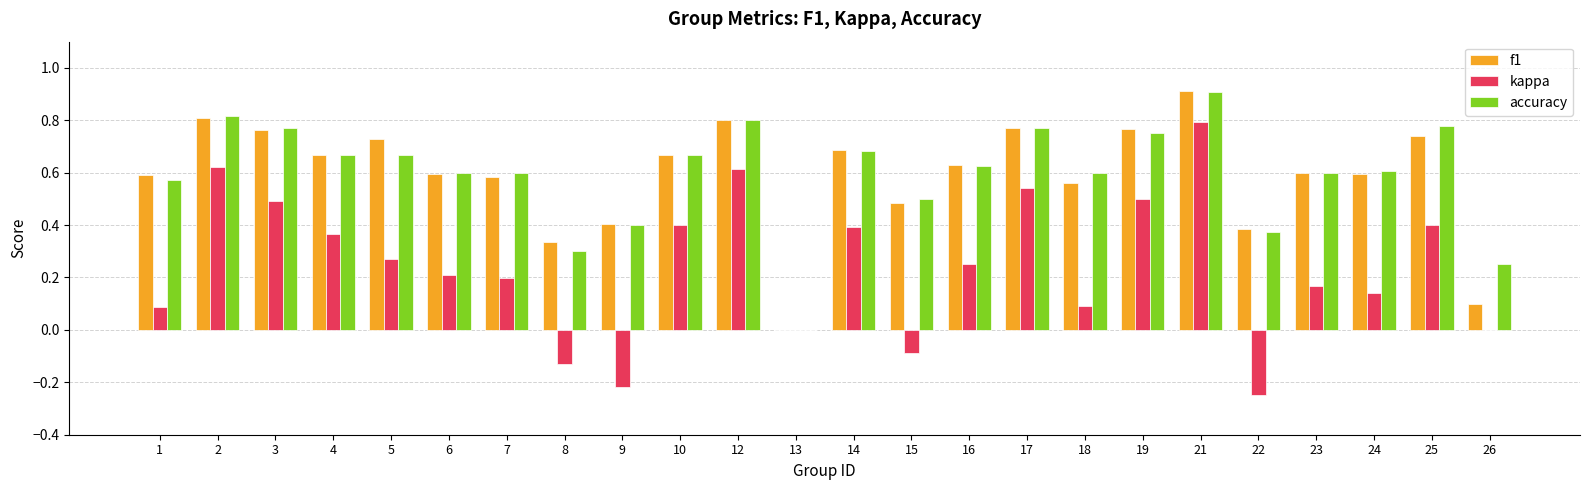

The kappa series shows 0.1 at 1. True or false?

True